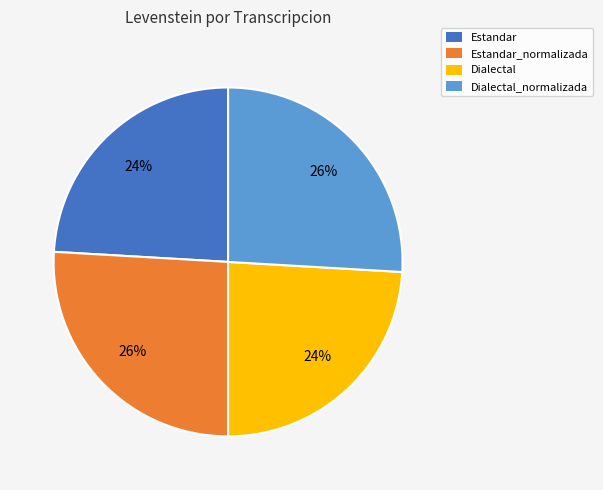

Approximately how many times larger is the value at Estandar compared to Dialectal?

1.0